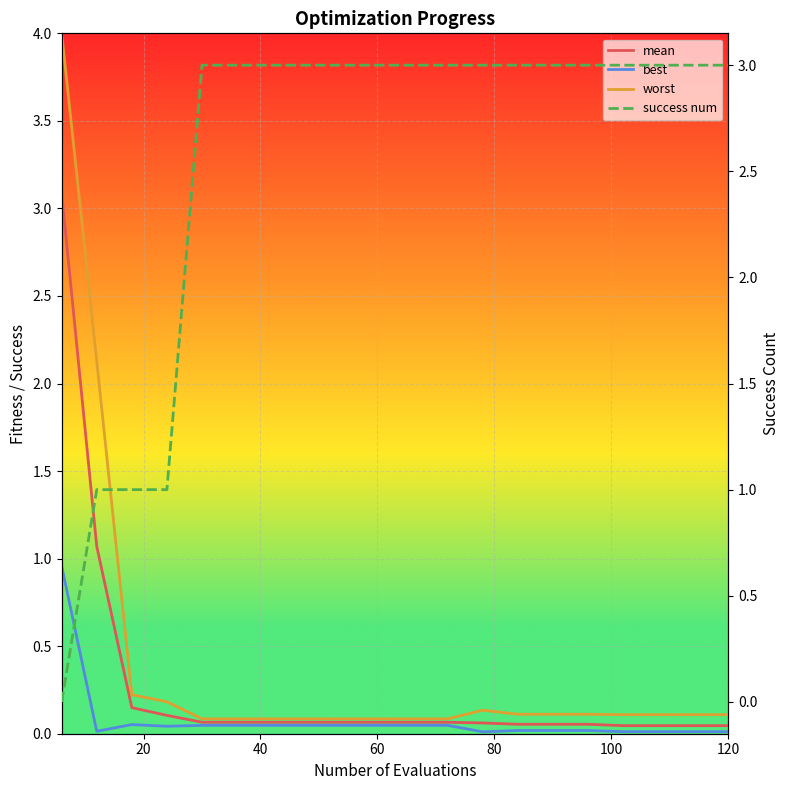

What is the total value across all series at 120?

3.2